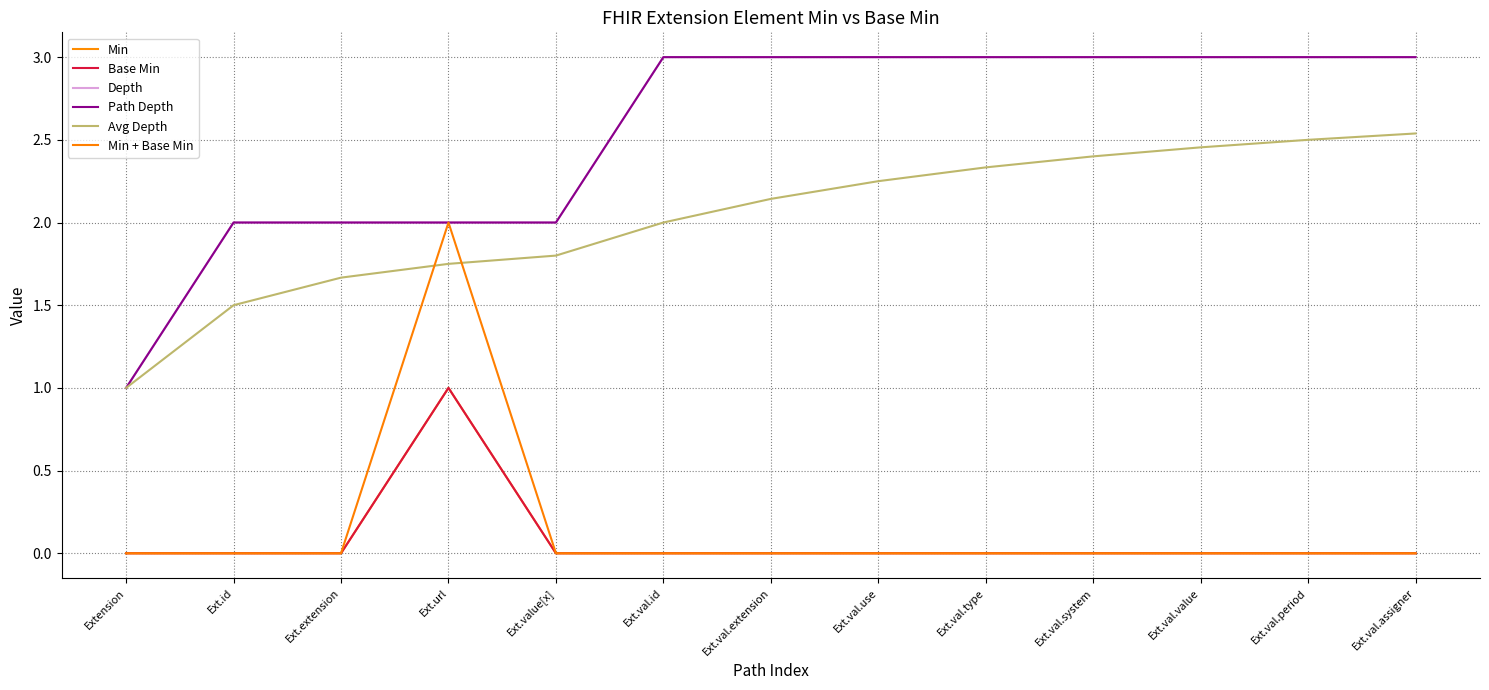

Does the chart display data point markers on the line(s)?

No